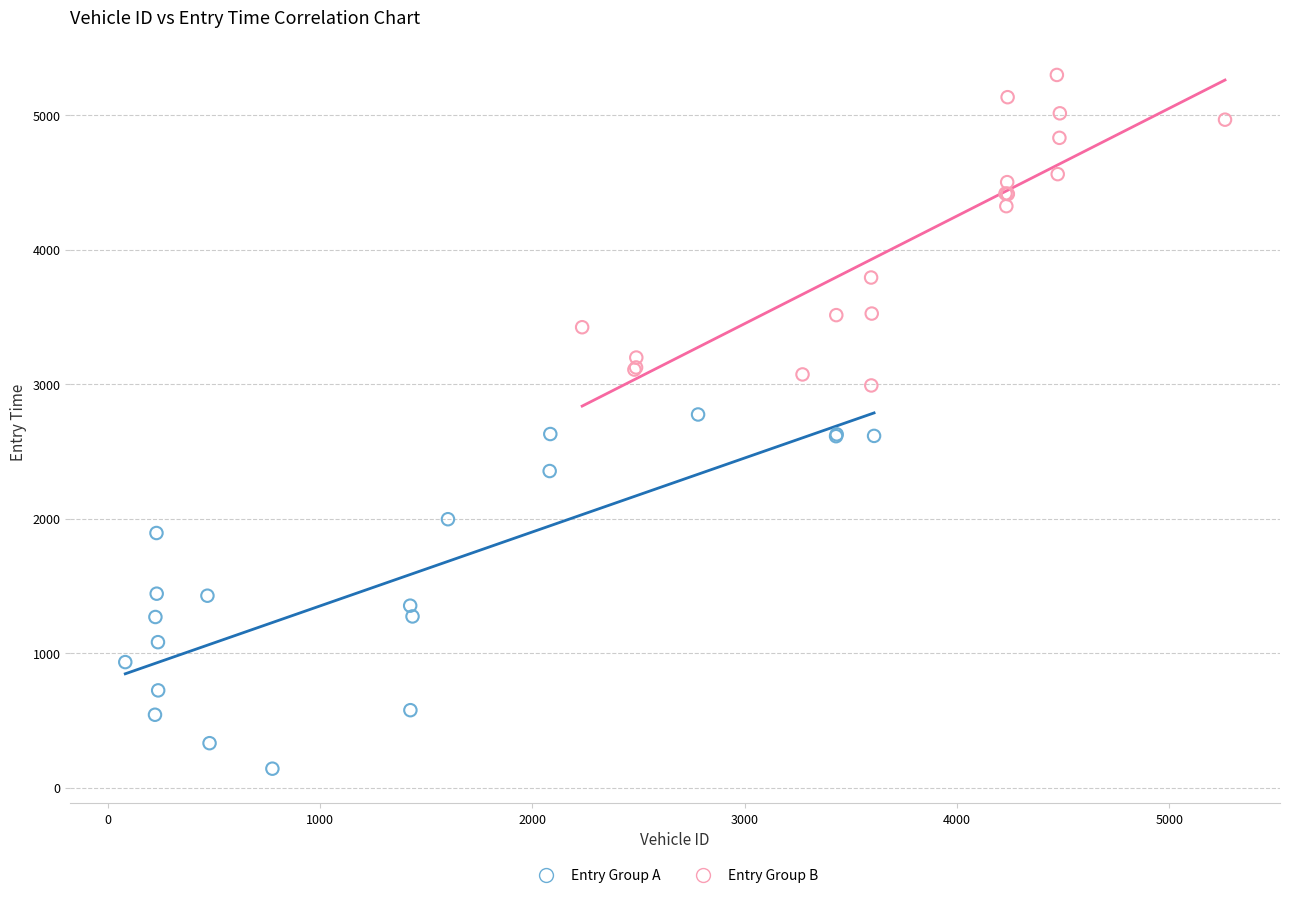

Which series reaches the maximum Y coordinate?

Entry Group B